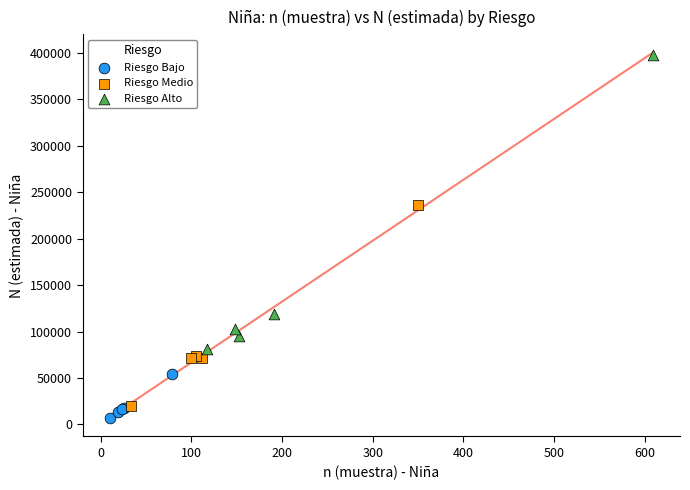

Which series reaches the maximum Y coordinate?

Riesgo Alto